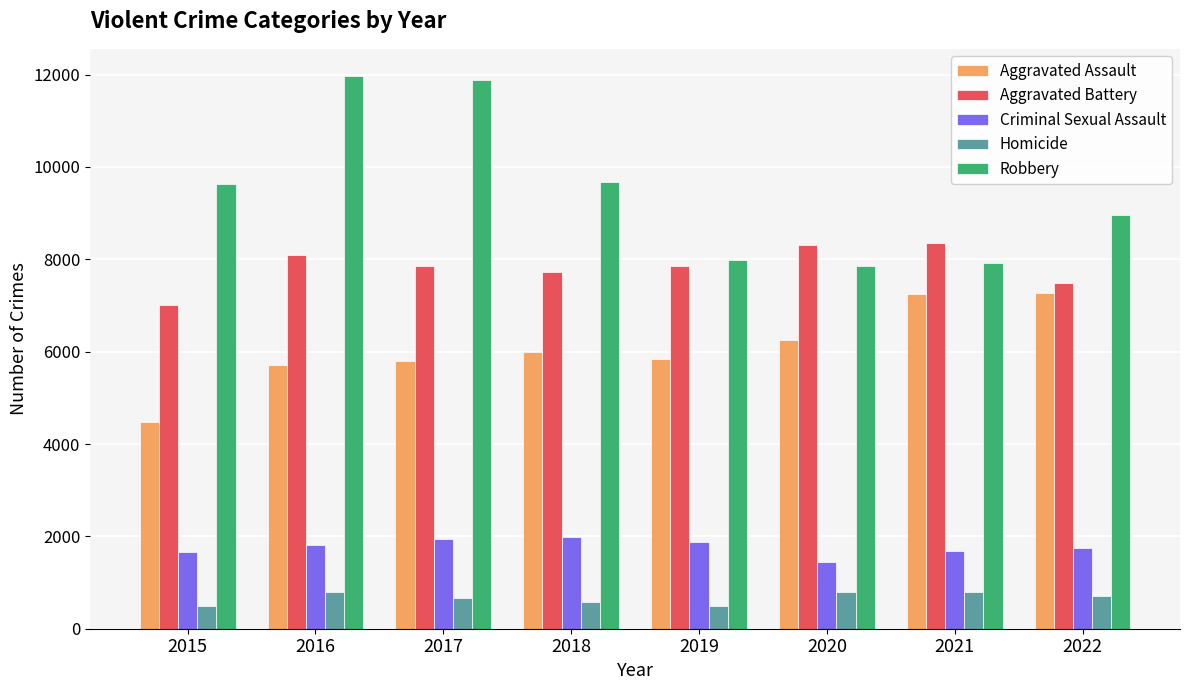

Which series has the largest total across all categories?

Robbery